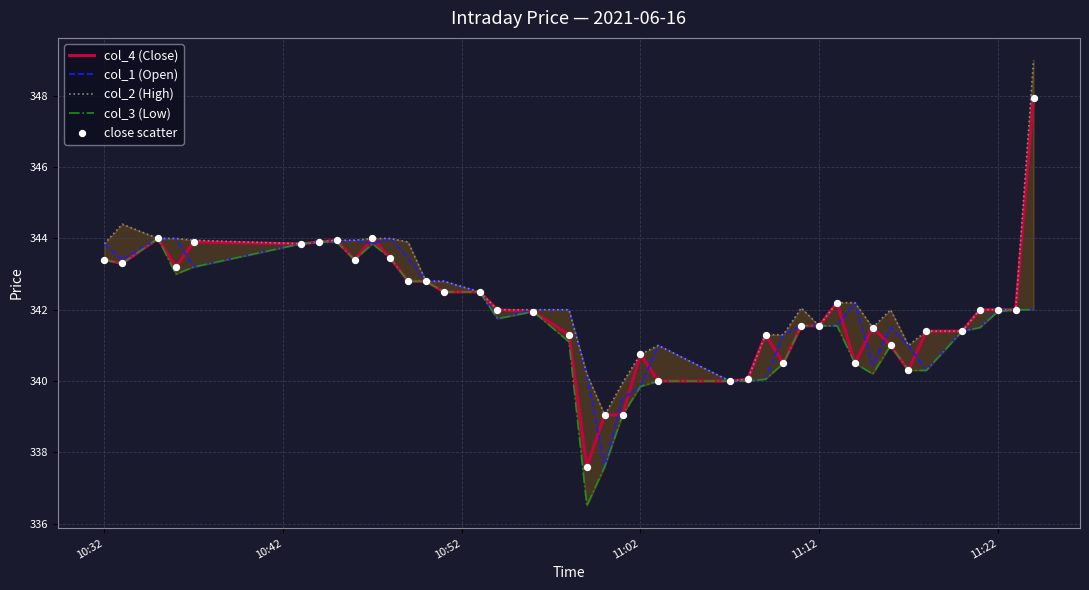

What are all the series names shown in the legend?

col_4 (Close), col_1 (Open), col_2 (High), col_3 (Low), close scatter